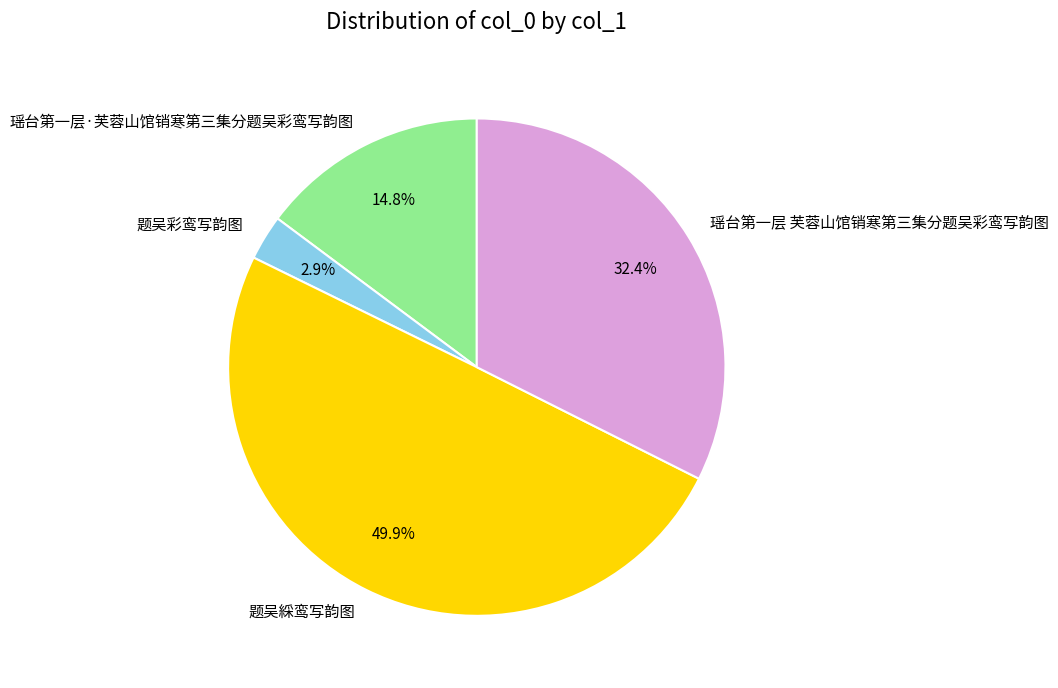

Combined, what portion of the pie is 瑶台第一层 芙蓉山馆销寒第三集分题吴彩鸾写韵图 and 题吴綵鸾写韵图?

82.3%